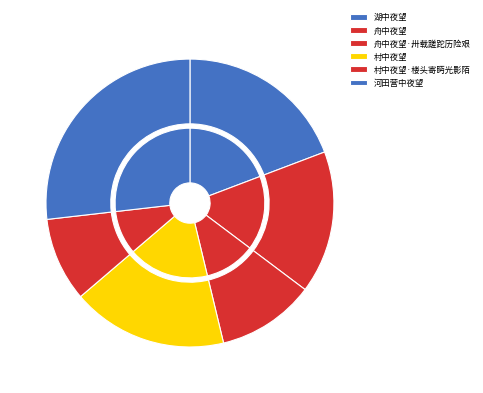

What percentage is the 村中夜望 slice, to the nearest percent?

17%